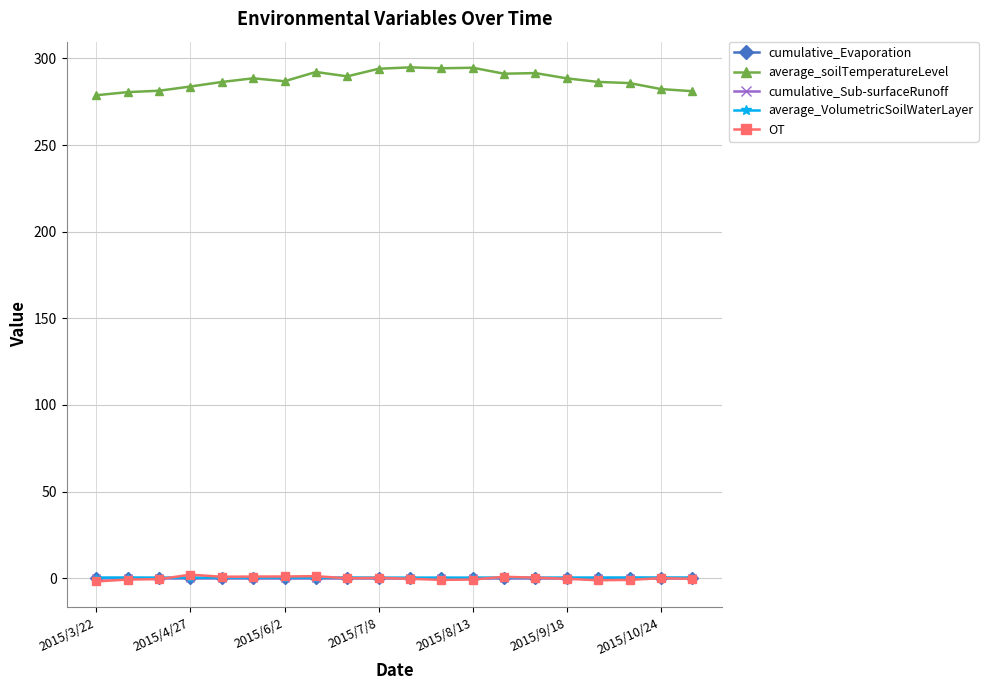

True or false: OT and average_soilTemperatureLevel intersect in this chart.

False